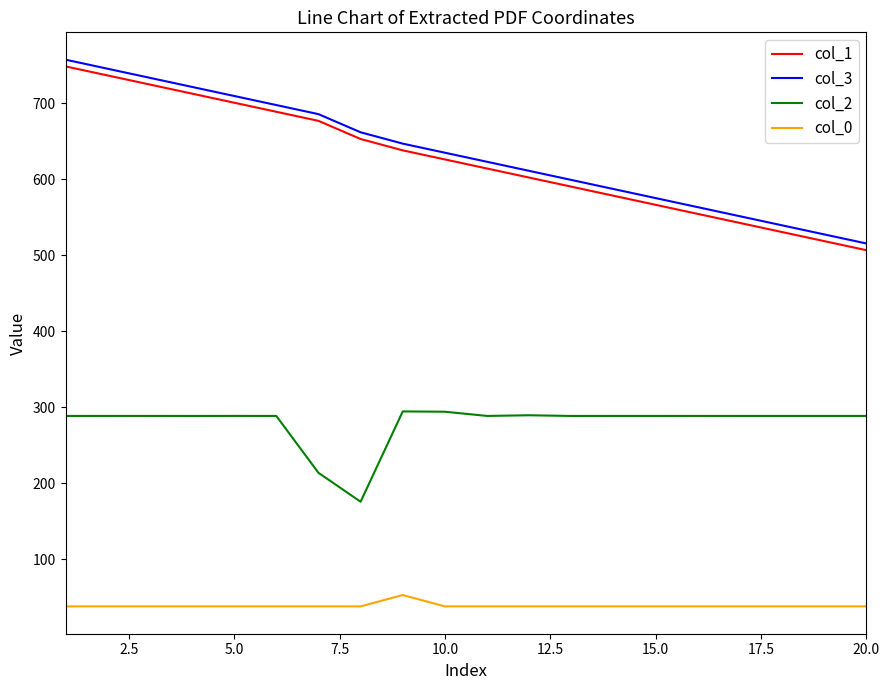

At how many categories does at least one series exceed 271?

20